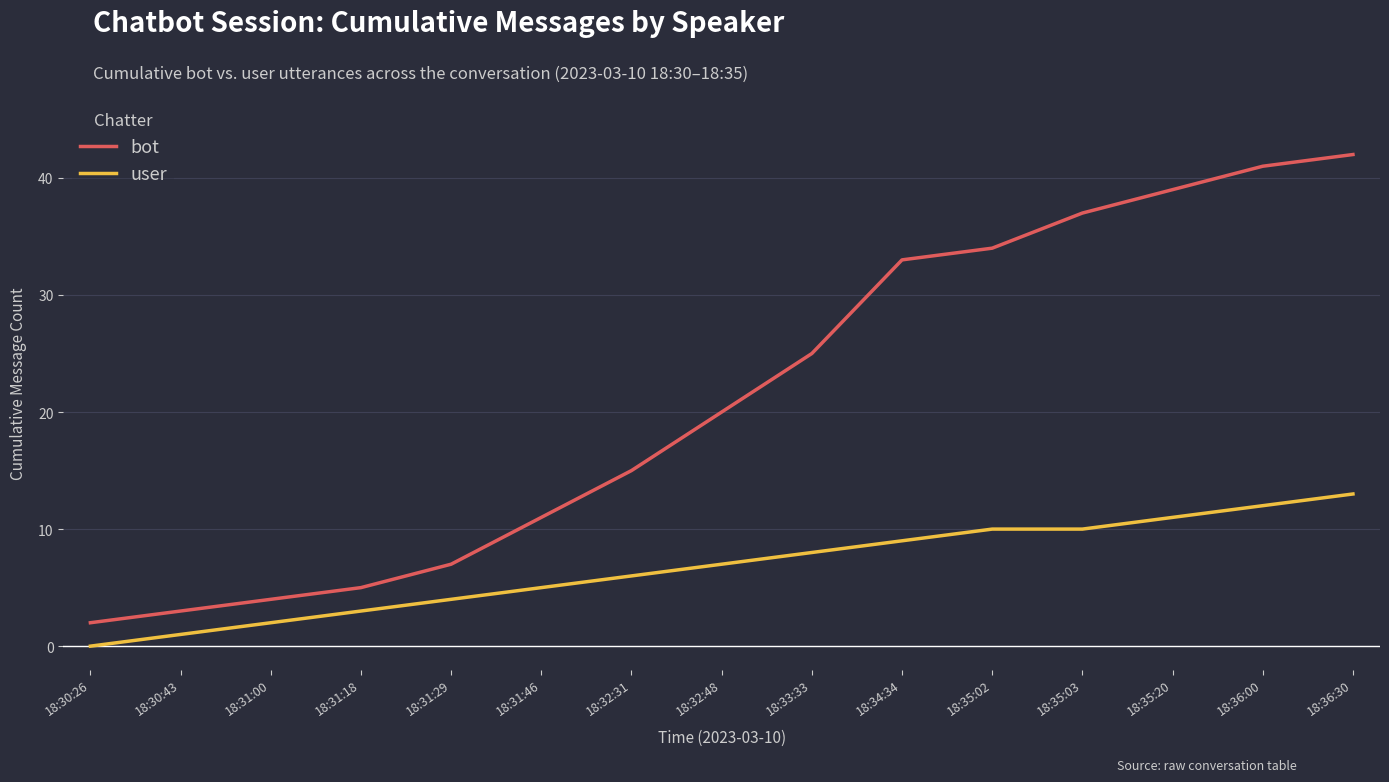

How many values in the bot series are below 20?

7